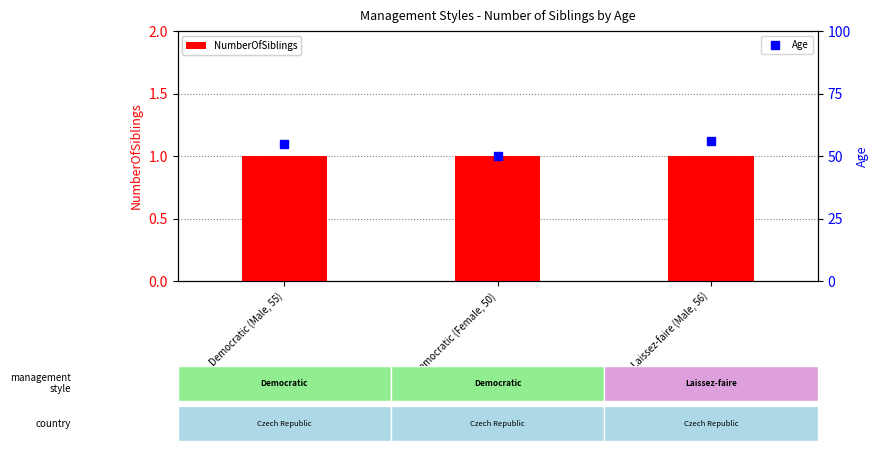

At how many categories does at least one series exceed 39?

3